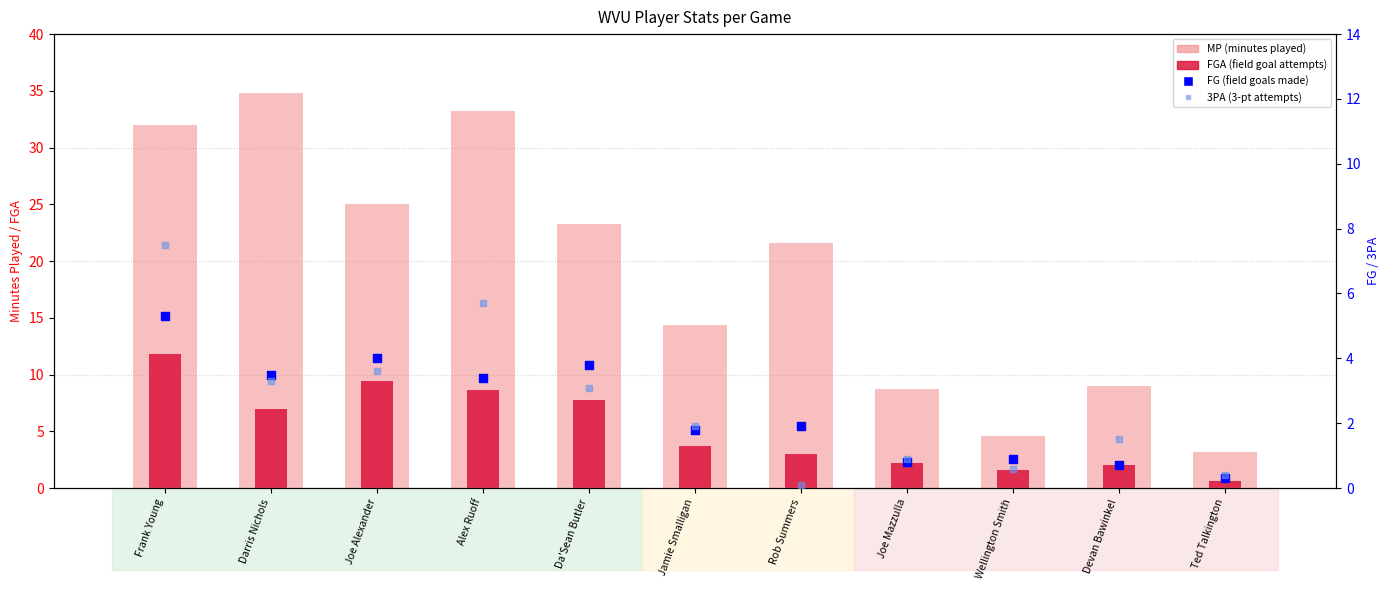

What are all the series names shown in the legend?

MP, FGA, FG, 3PA